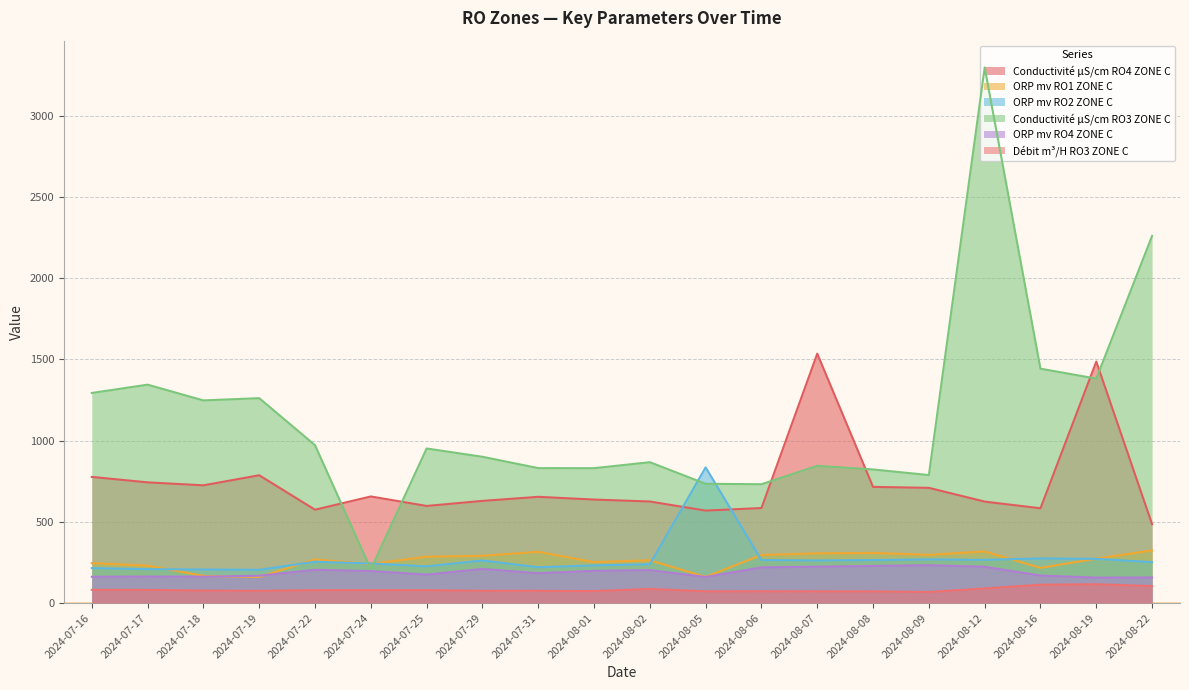

What is the sum of all Conductivité μS/cm RO4 ZONE C values?

14704.4